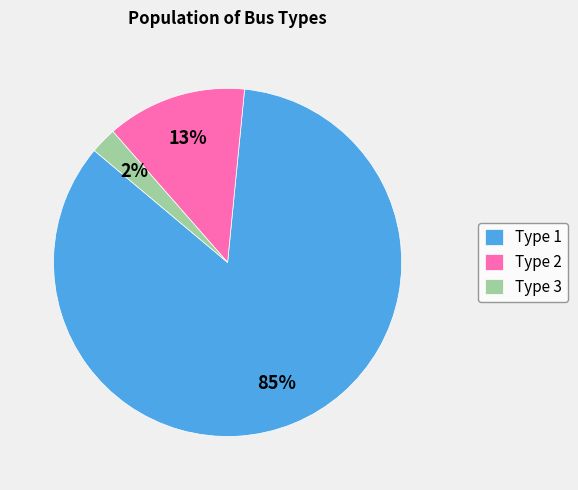

How many segments does this pie chart have?

3